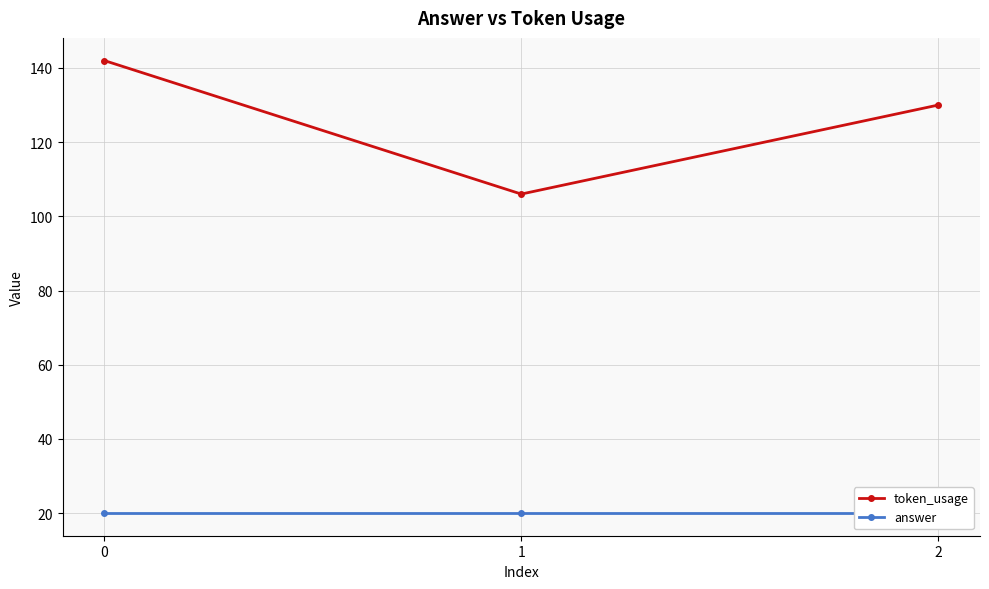

List the series in order of their overall mean, highest first.

token_usage, answer